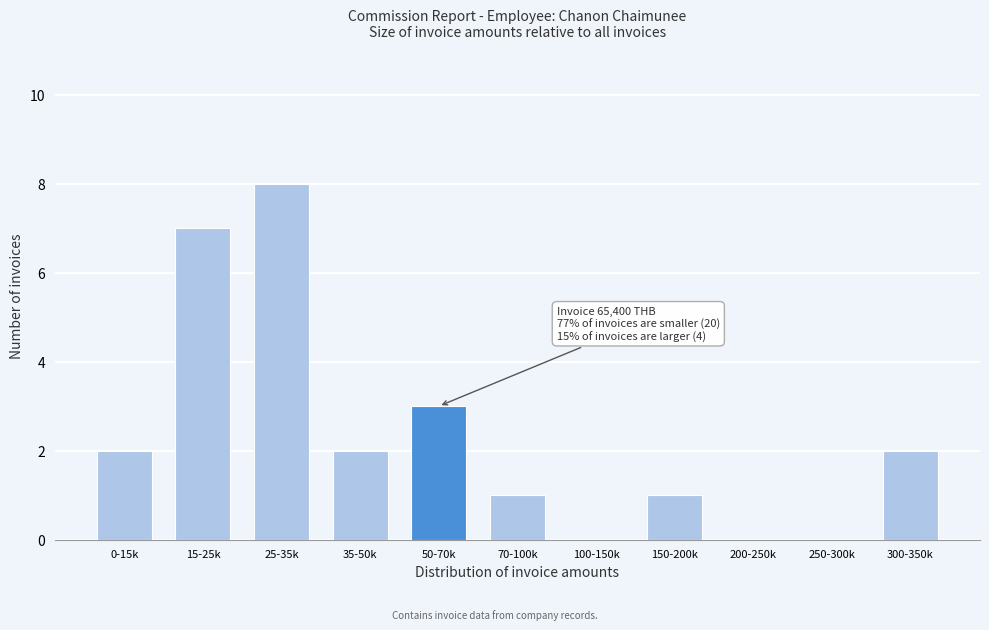

Reading left to right, extract all data points from this chart.

0-15k=2	15-25k=7	25-35k=8	35-50k=2	50-70k=3	70-100k=1	100-150k=0	150-200k=1	200-250k=0	250-300k=0	300-350k=2